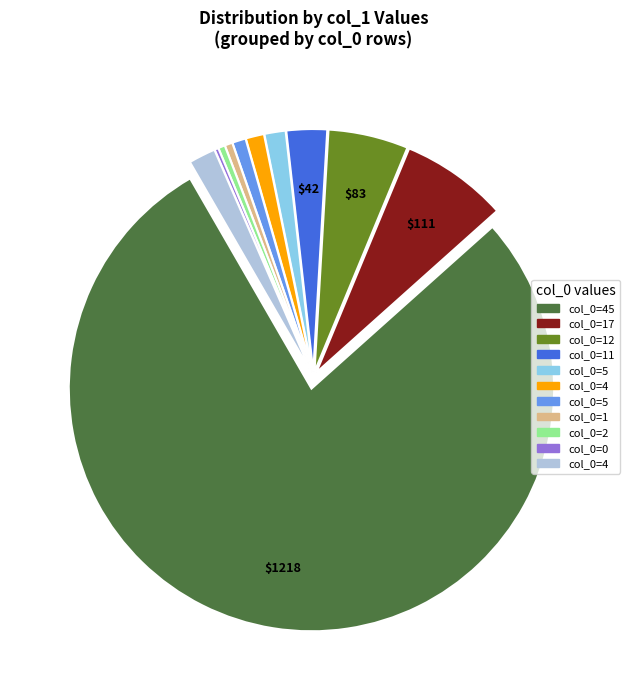

Does any single category account for the majority?

Yes